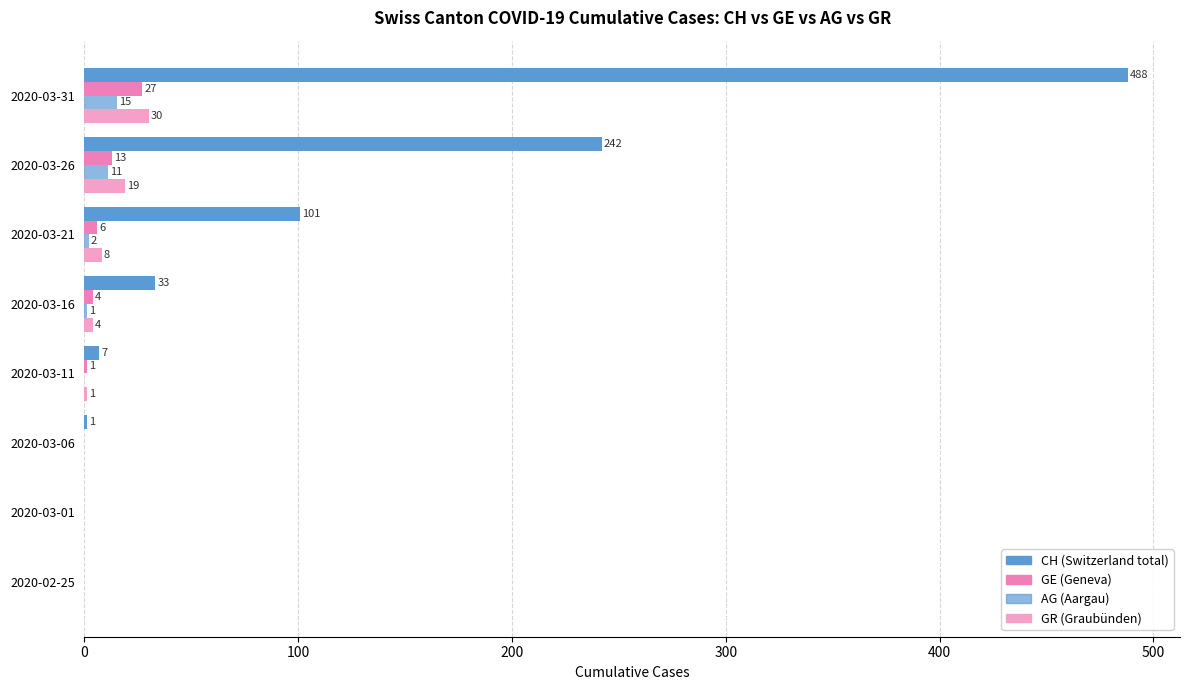

Count the number of data series in this chart.

4